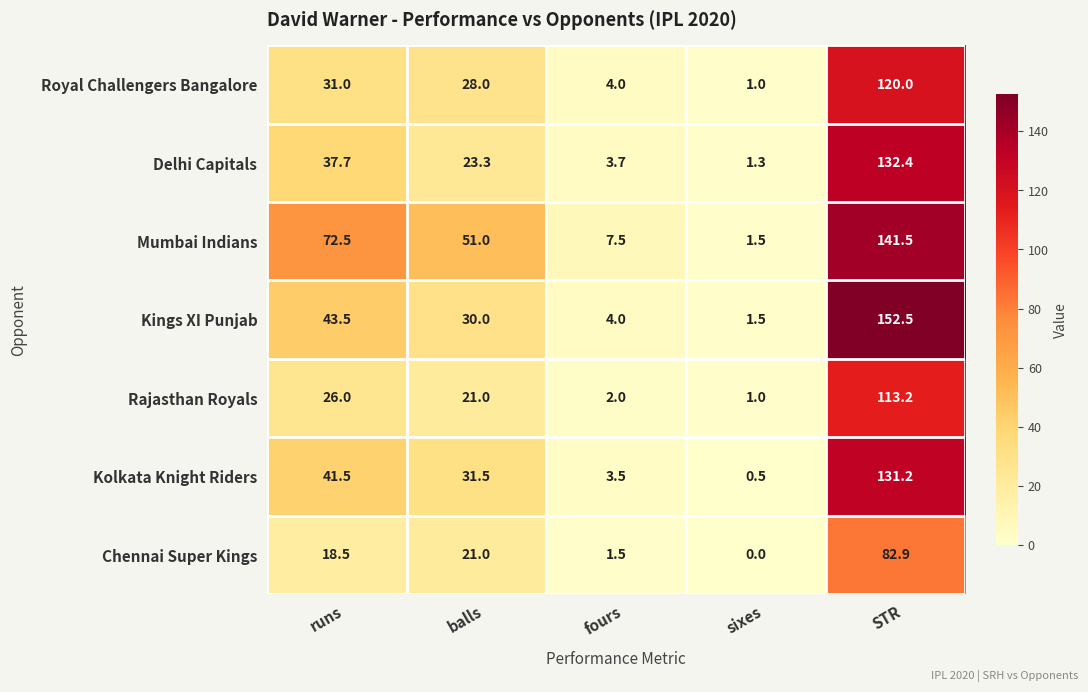

What is the lowest value of the Delhi Capitals series?

1.3